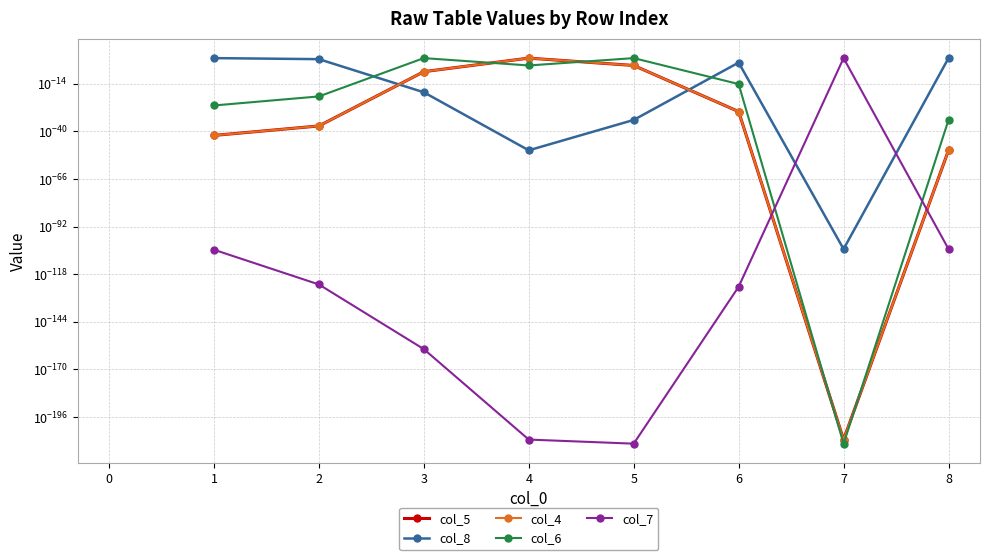

How many interior local peaks does the col_4 series have?

1